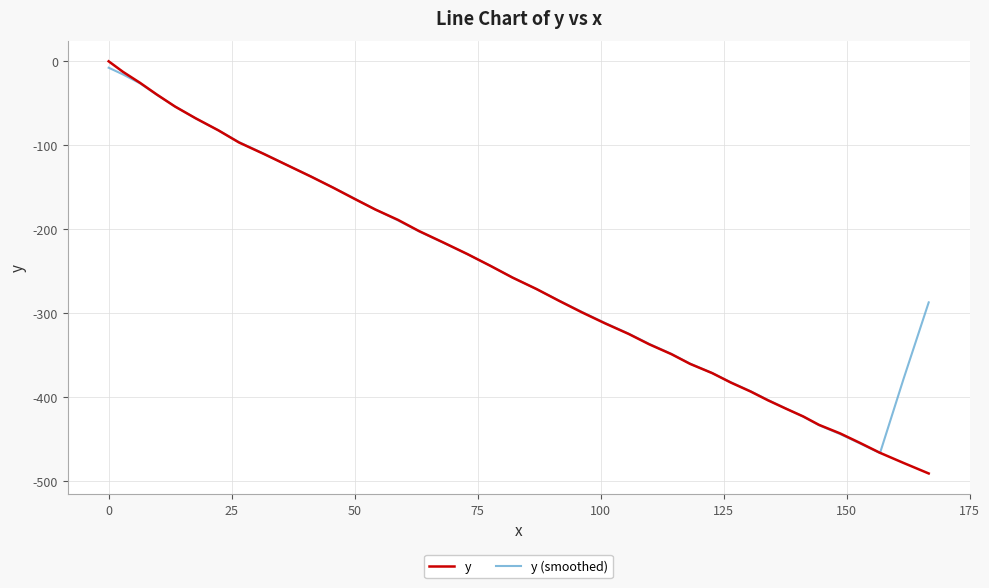

Which series has the largest range (max minus min)?

y